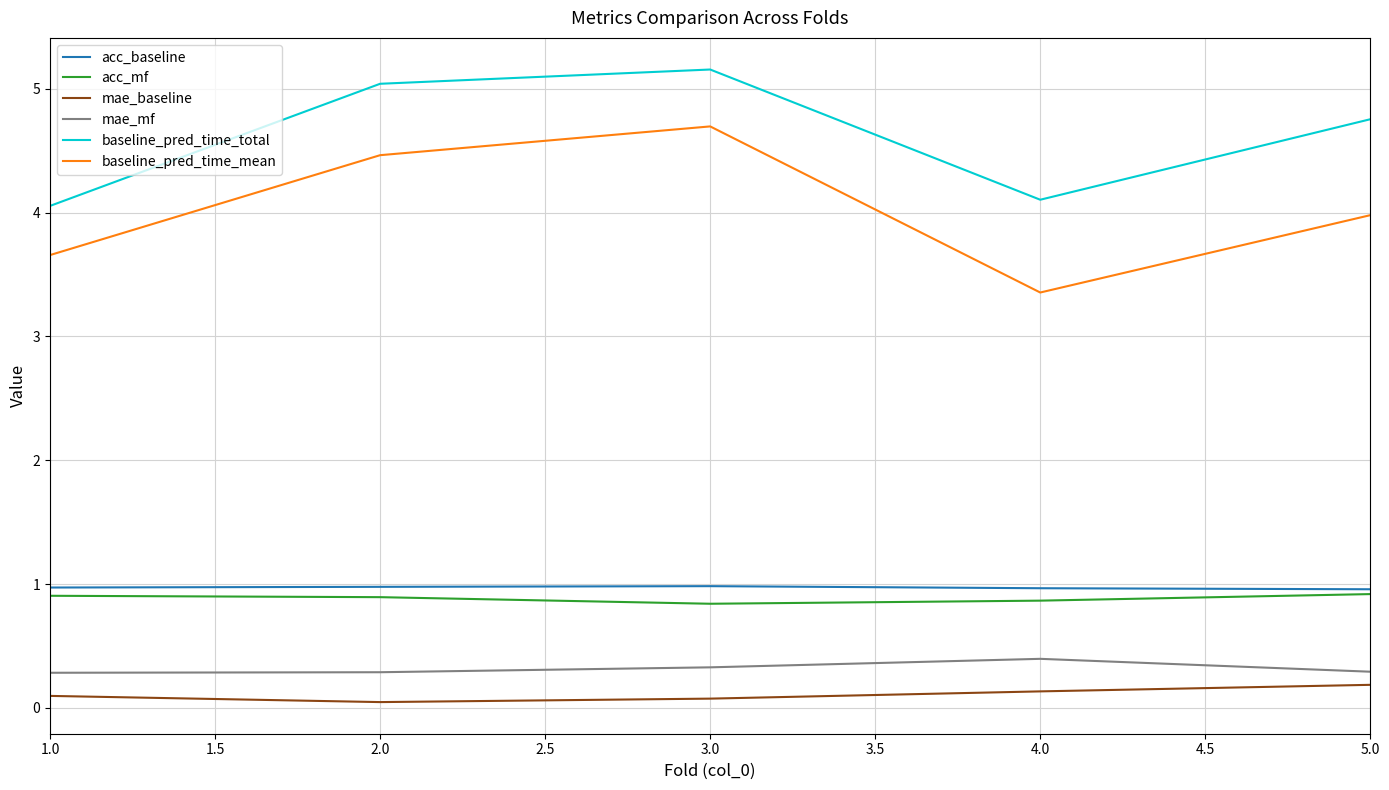

Read the baseline_pred_time_mean value at 3.0.

4.7